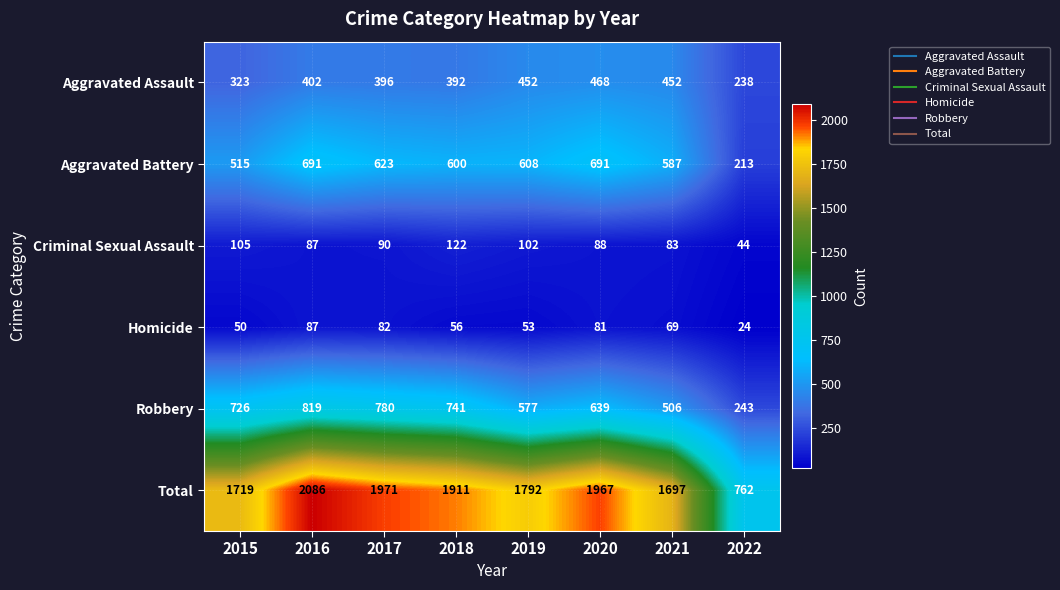

At which category is the sum across all series the highest?

2016